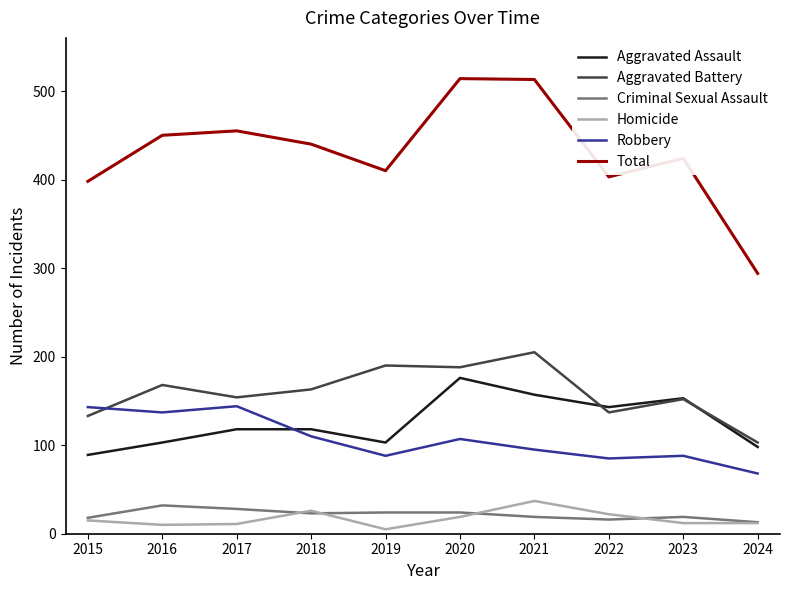

Which series has the widest spread of values?

Total